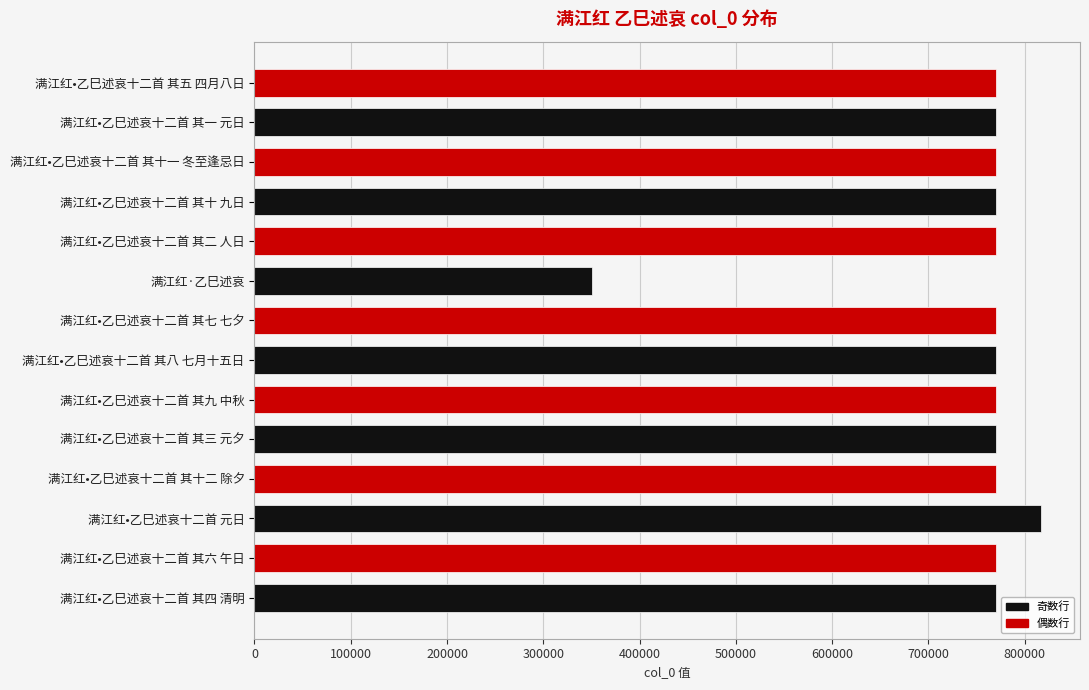

Approximately how many times larger is the value at 满江红•乙巳述哀十二首 其十一 冬至逢忌日 compared to 满江红•乙巳述哀十二首 其六 午日?

1.0